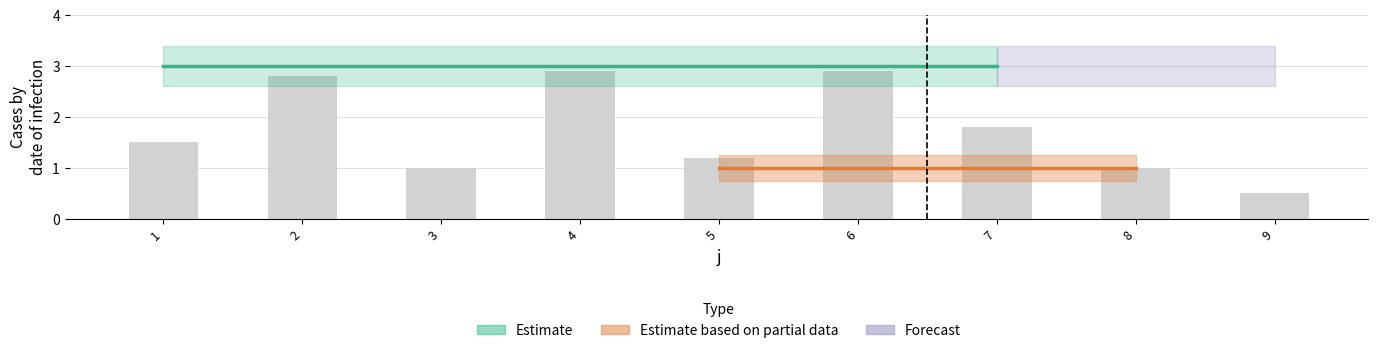

What is the difference between the values at 9 and 7?

1.3